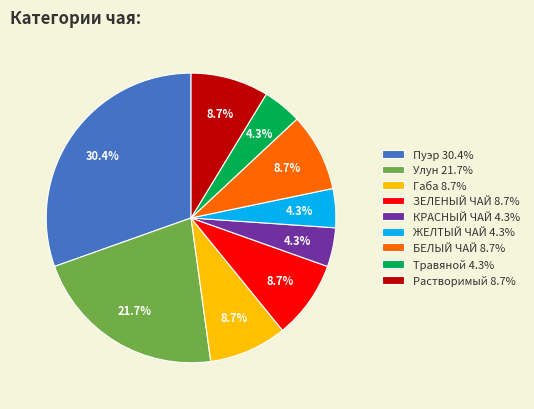

True or false: ЖЕЛТЫЙ ЧАЙ accounts for 12% of the total.

False